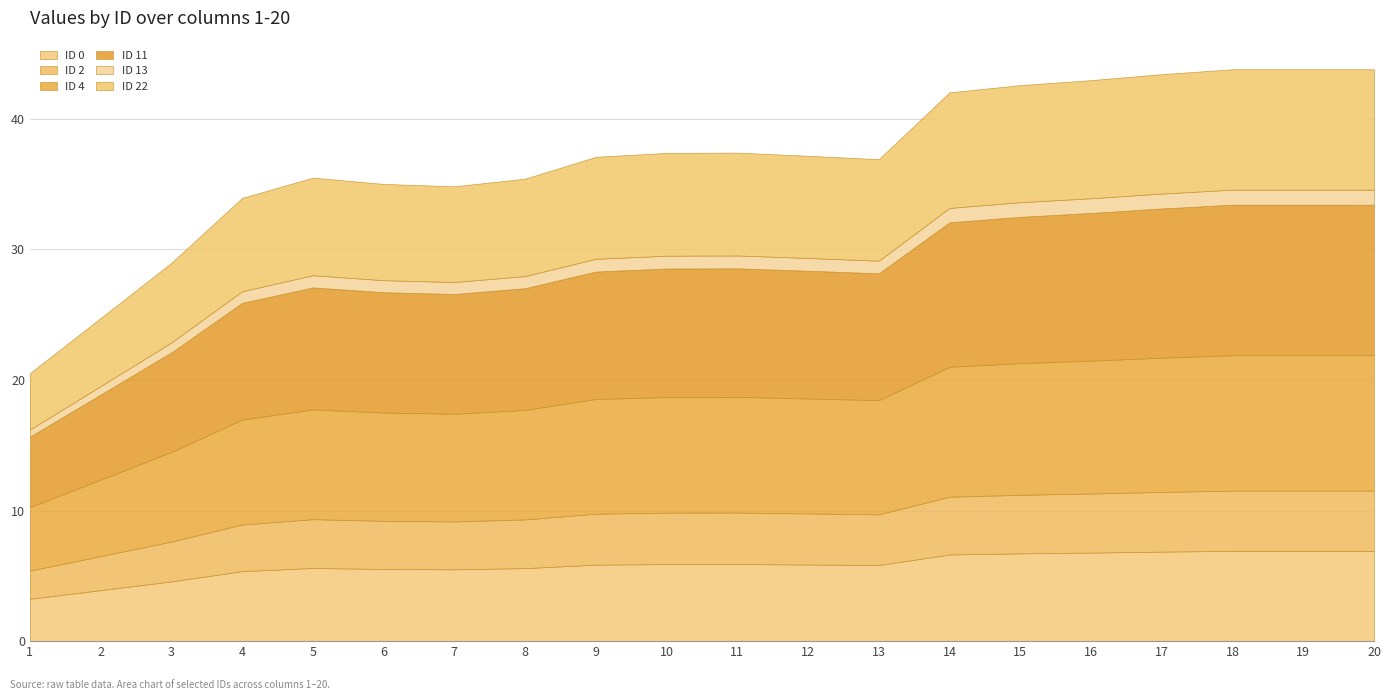

How many data points in ID 22 are less than 7?

3